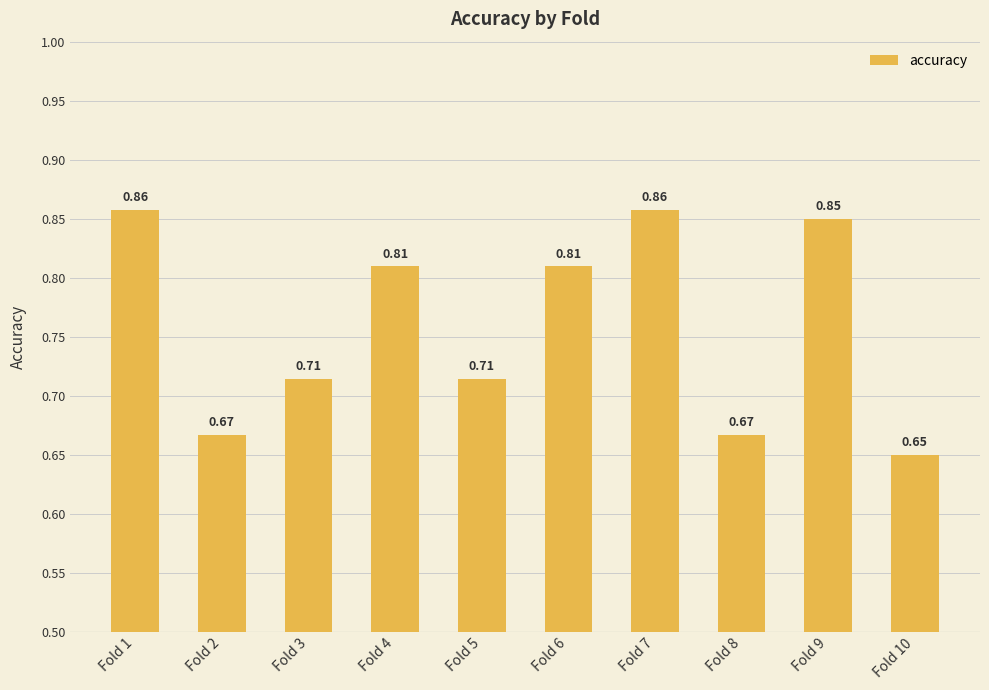

Which has a higher value, Fold 9 or Fold 7?

Fold 7